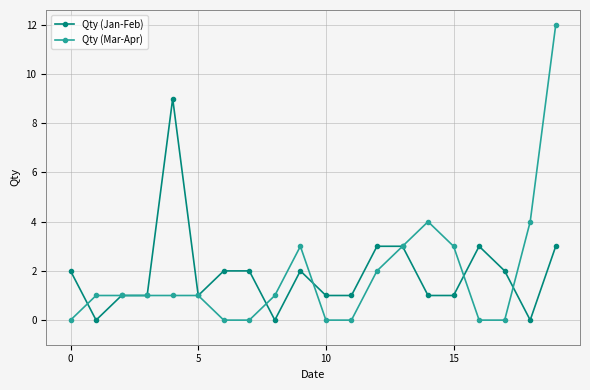

True or false: Qty (Jan-Feb) has more than 2 interior local peaks.

True